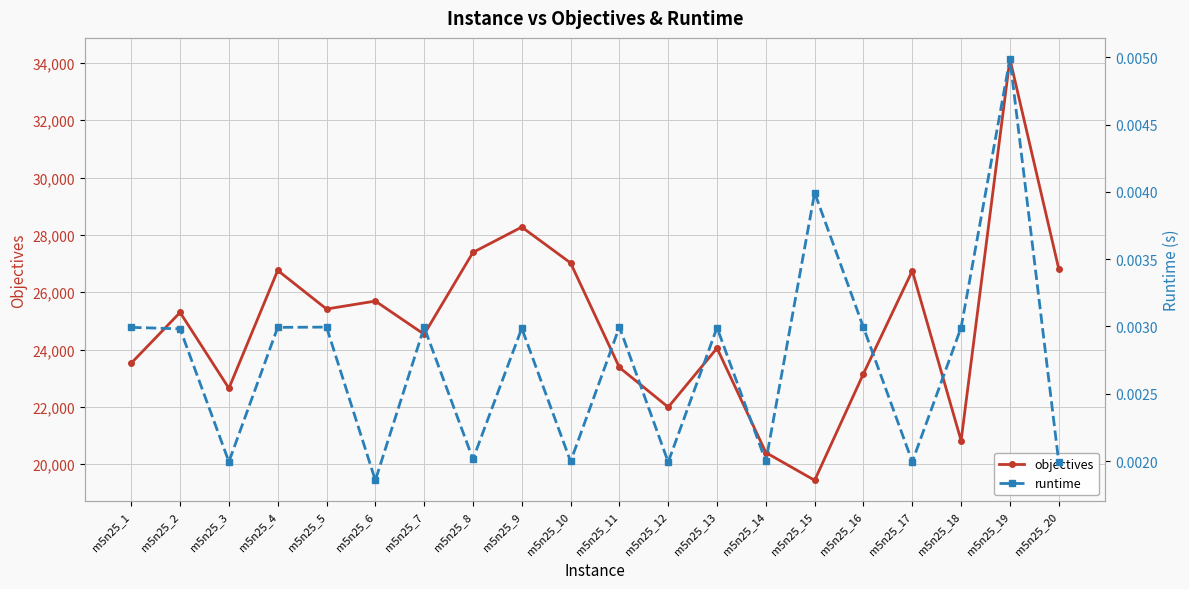

Which category has the highest value in the objectives series?

m5n25_19